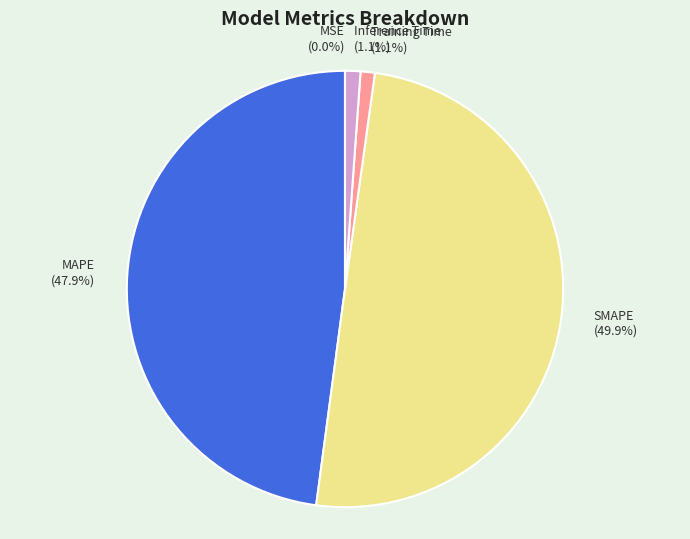

Do Inference Time and MAPE together represent more than half of the pie?

No